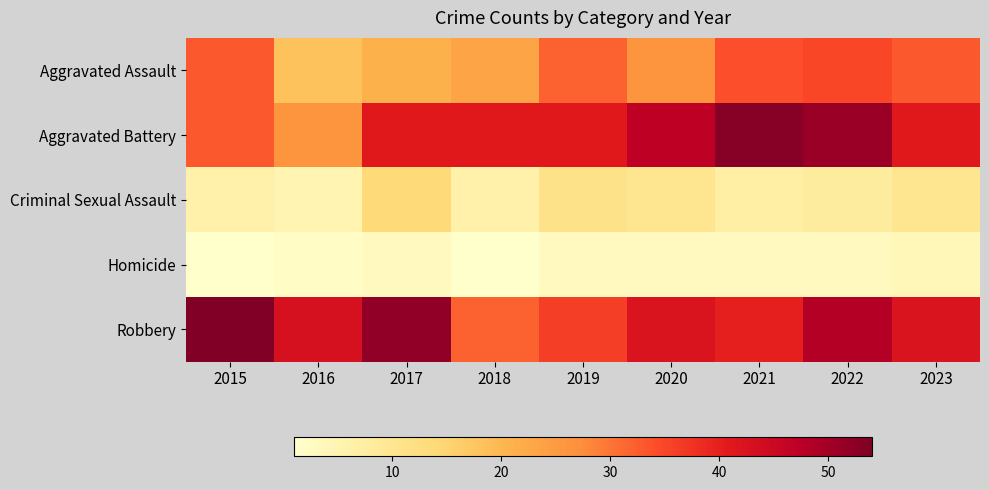

At which category does the chart reach its minimum across all series?

2015